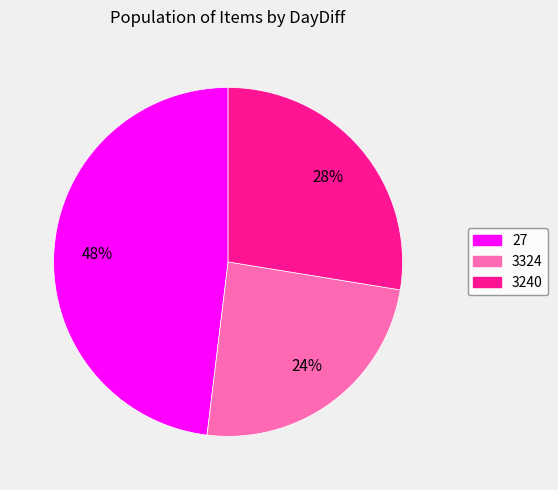

Does 27 represent more than half of the total?

No